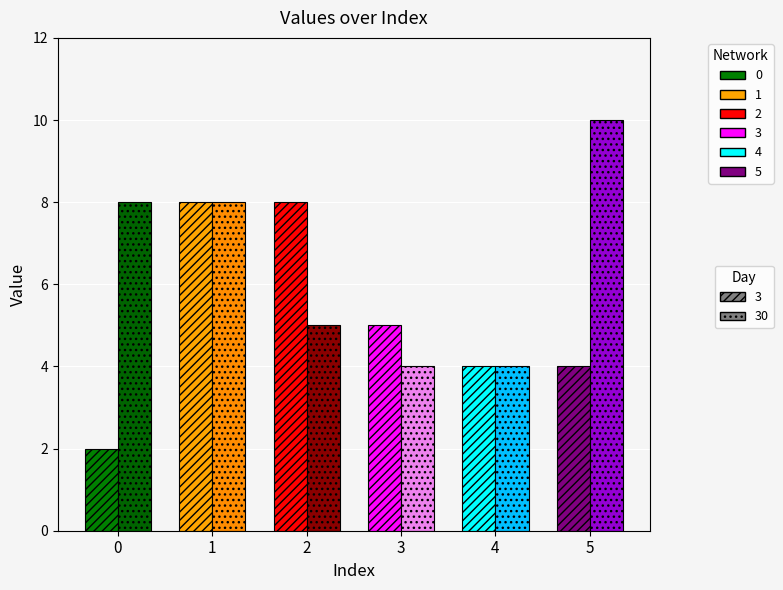

What is the approximate value of Day 30 at 6?

10